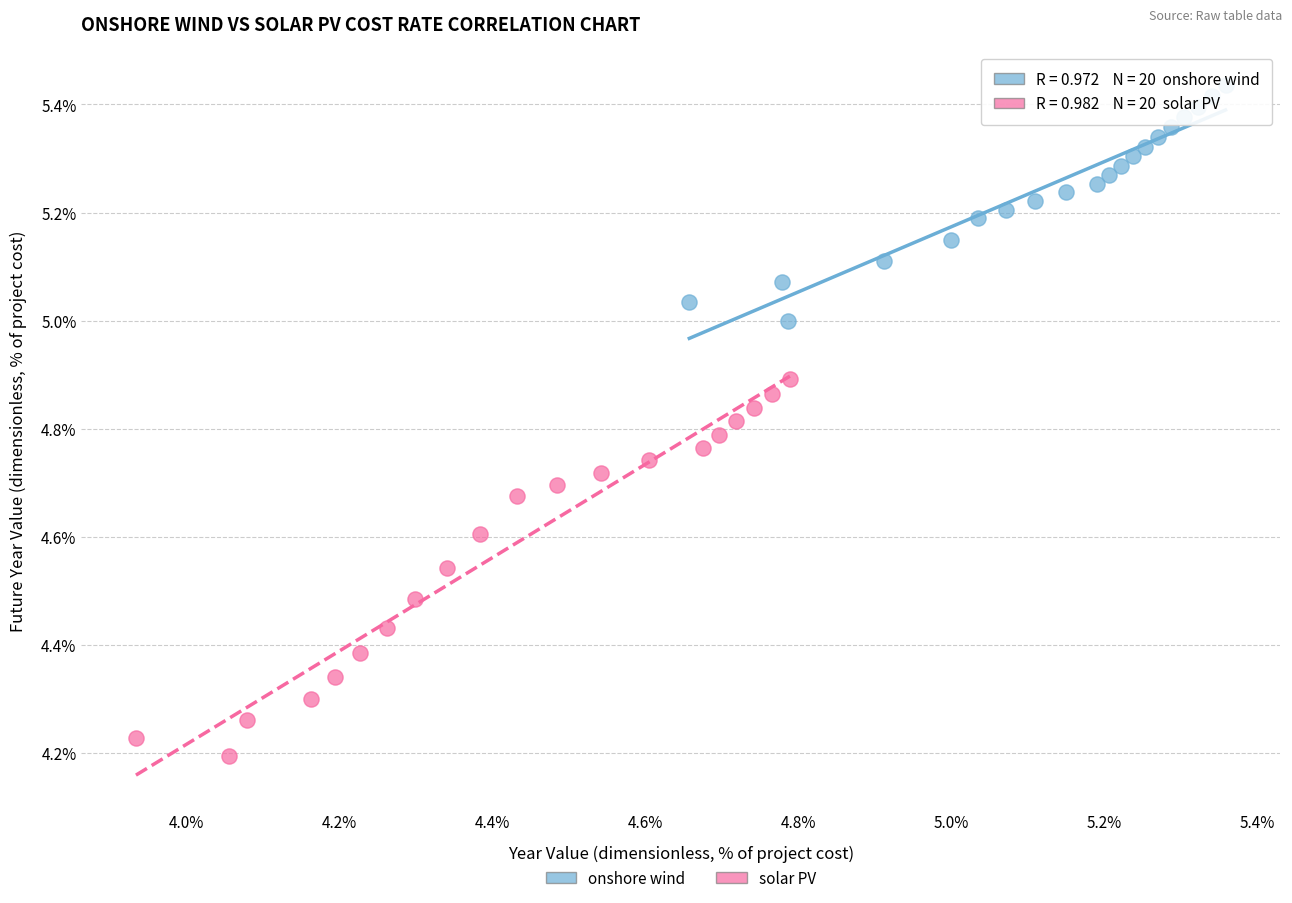

Which series contains the highest Y value?

onshore wind